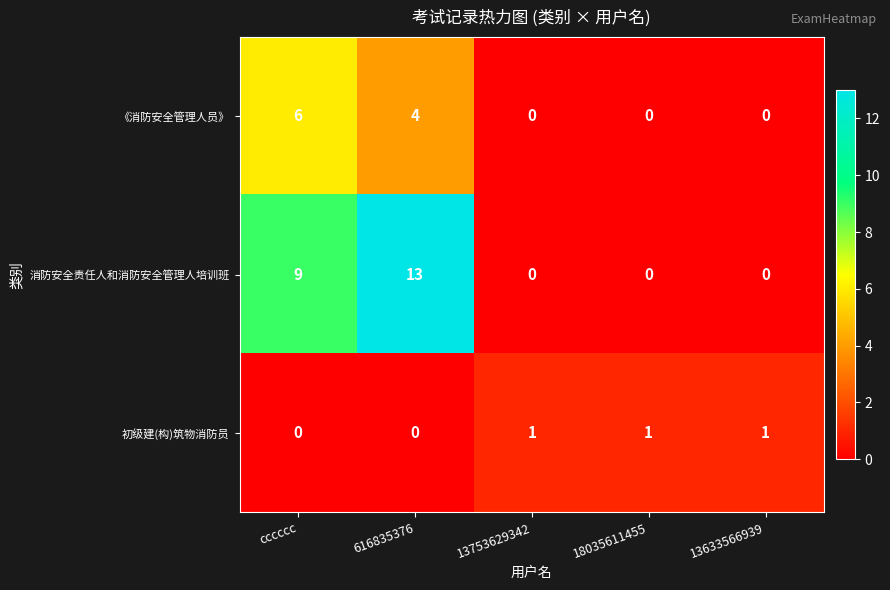

The 消防安全责任人和消防安全管理人培训班 series shows 13 at 616835376. True or false?

True